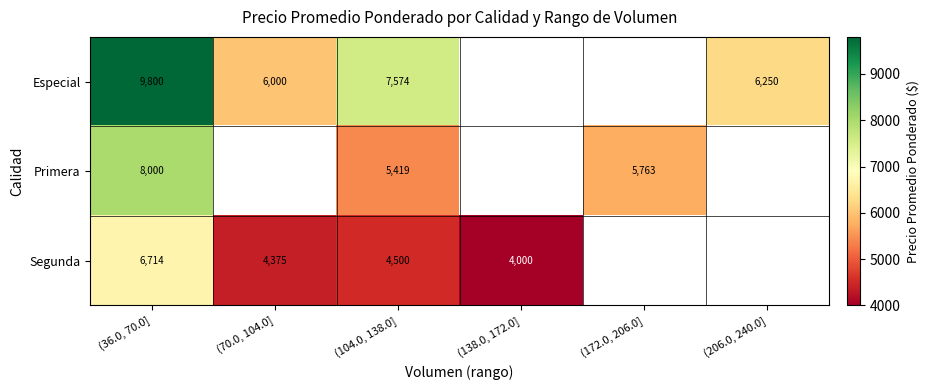

What is the sum of the Segunda values at (104.0, 138.0] and (36.0, 70.0]?

11214